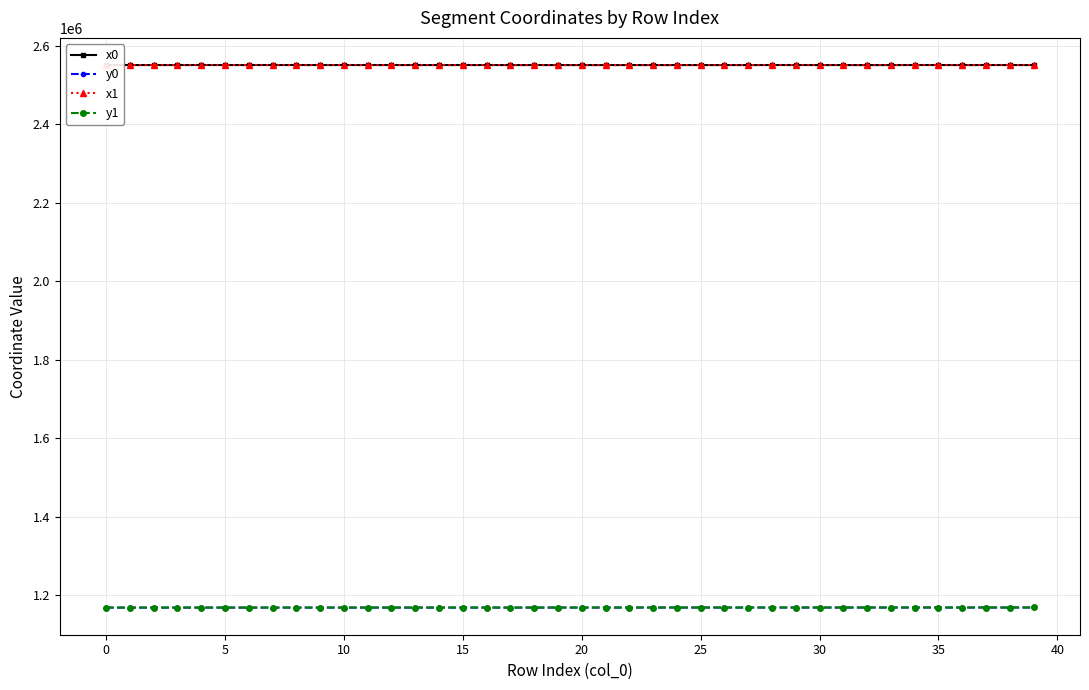

True or false: x1 and y1 cross at least once.

False